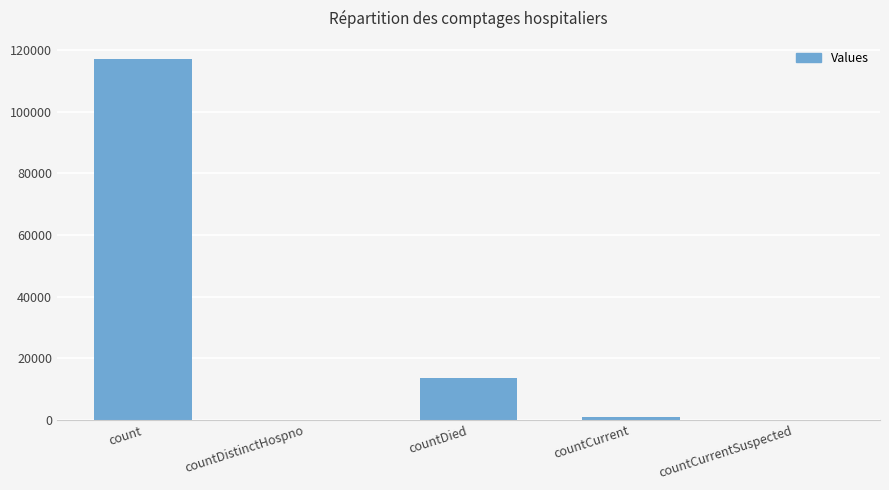

Where is the data nearest to the value 58624?

countDied